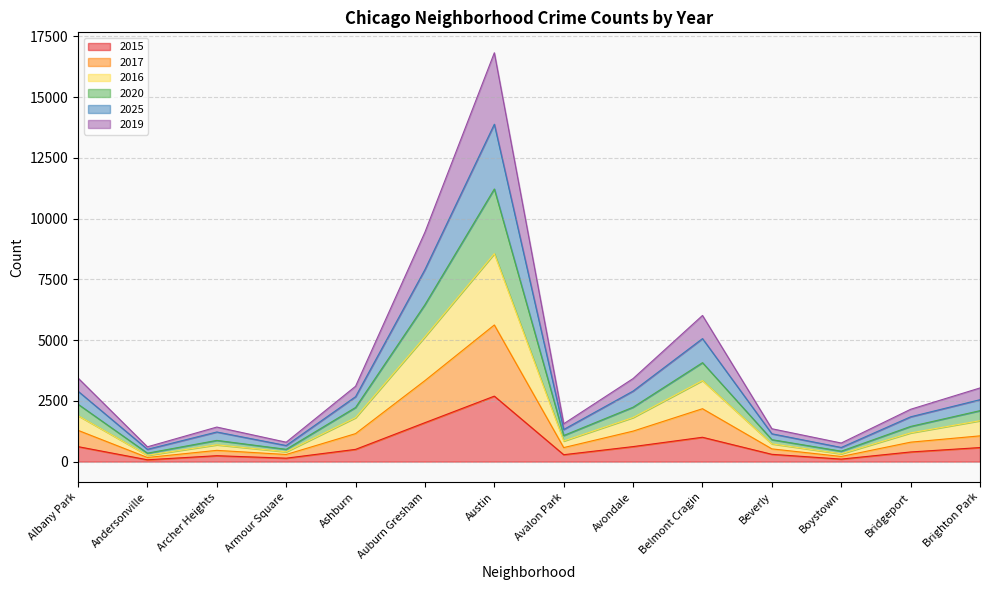

At Albany Park, list the series in order from smallest to largest.

2015, 2017, 2016, 2019, 2025, 2020